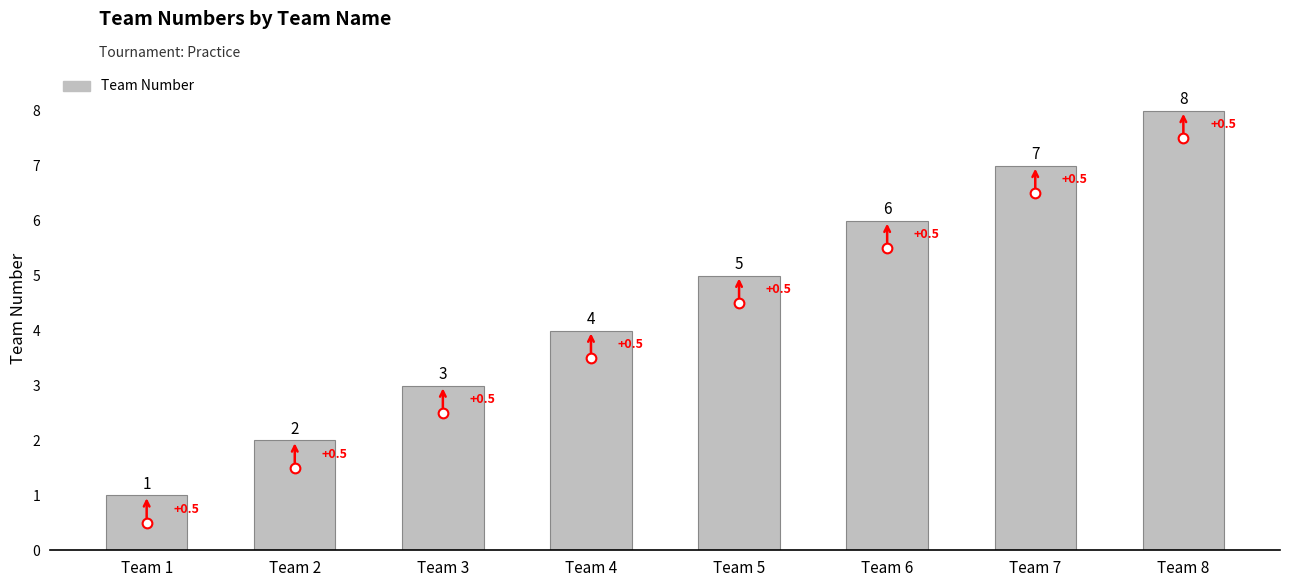

Is it true that the value at Team 6 is 6?

True